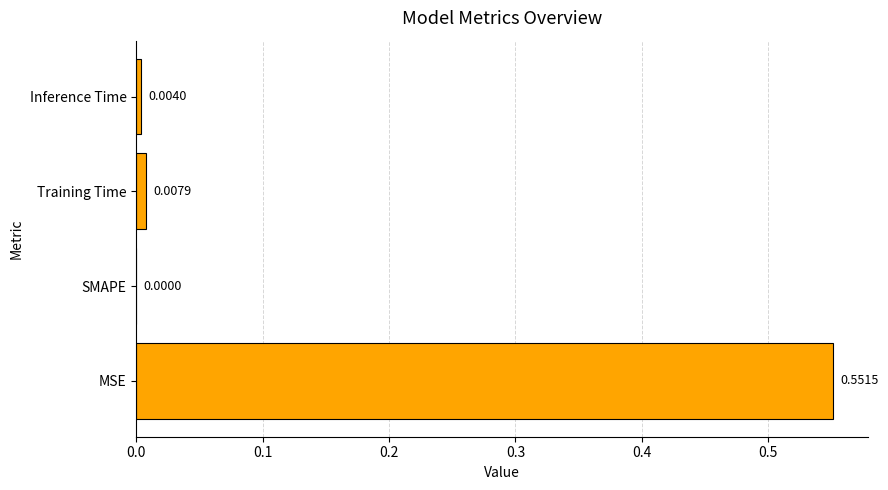

Which label corresponds to the largest value in the chart?

MSE